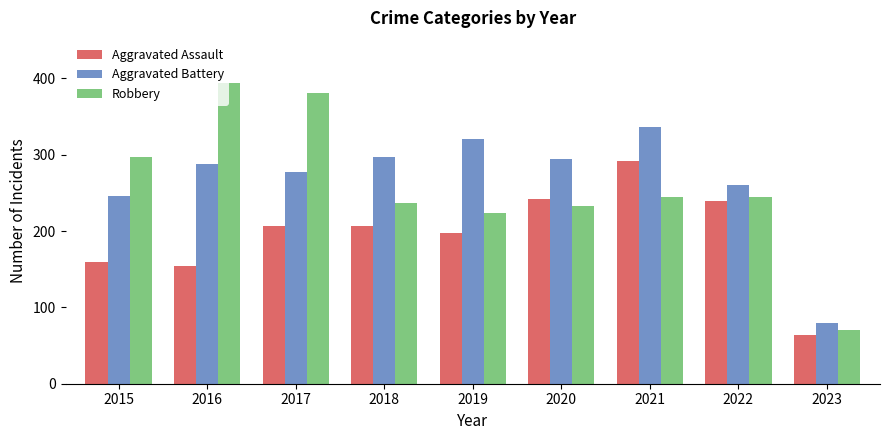

At which label does Aggravated Assault reach its peak?

2021